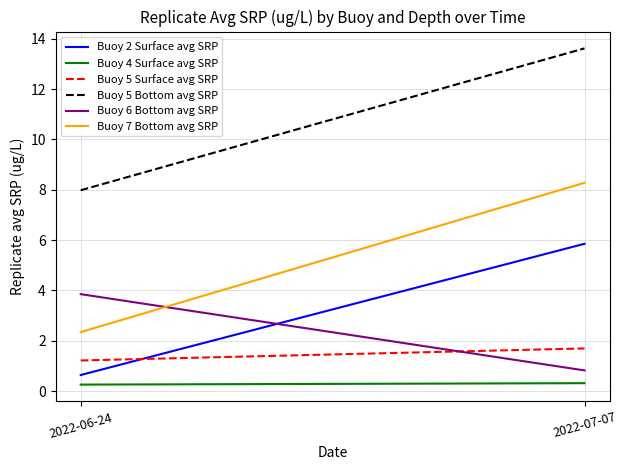

How many data points in Buoy 2 Surface avg SRP are above 5?

1